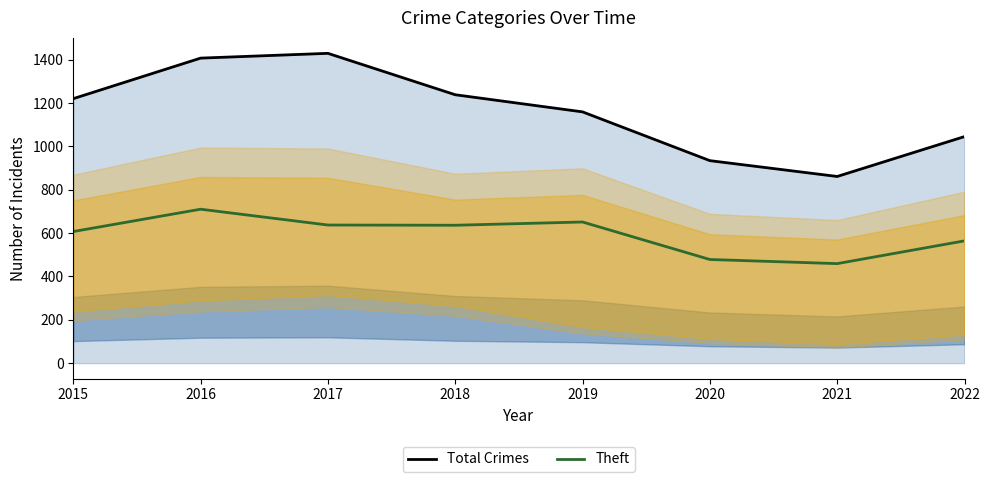

What is the minimum value shown in the chart?

459